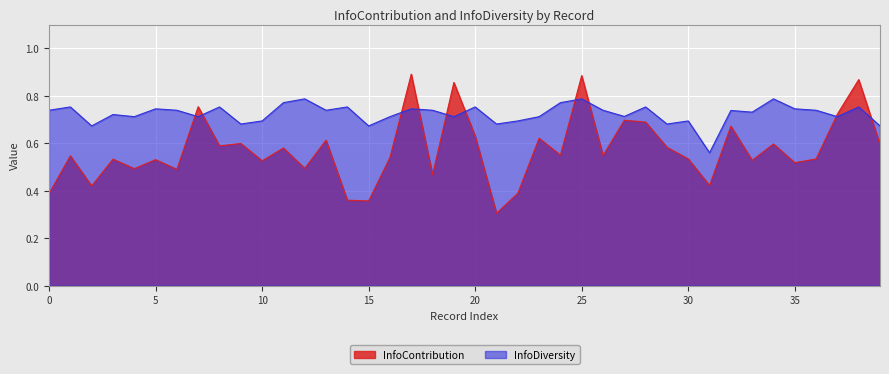

At 18, list the series in order from smallest to largest.

InfoContribution, InfoDiversity